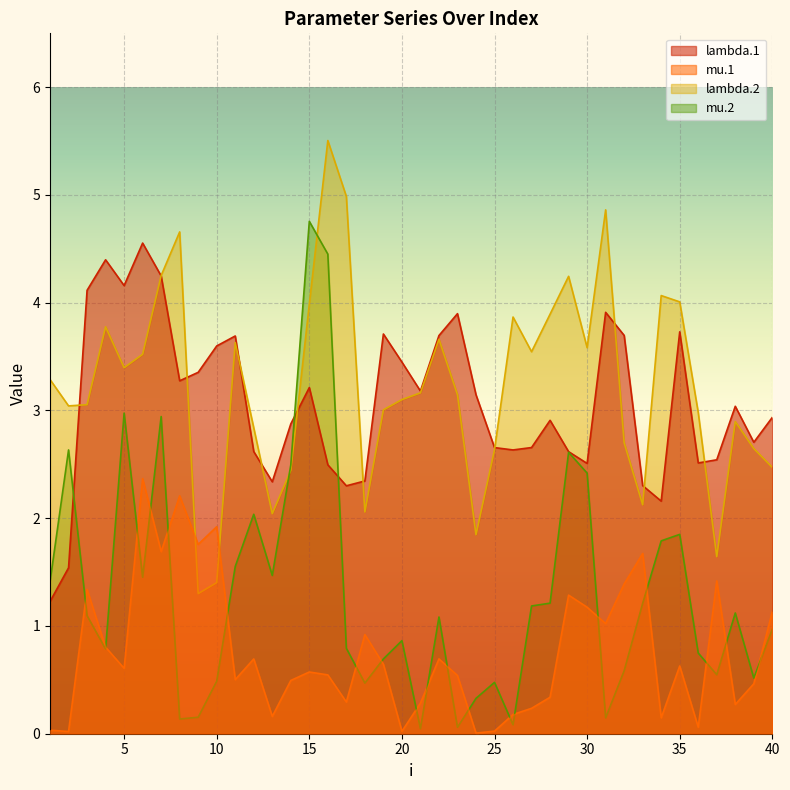

How many data points in lambda.1 are less than 3?

20